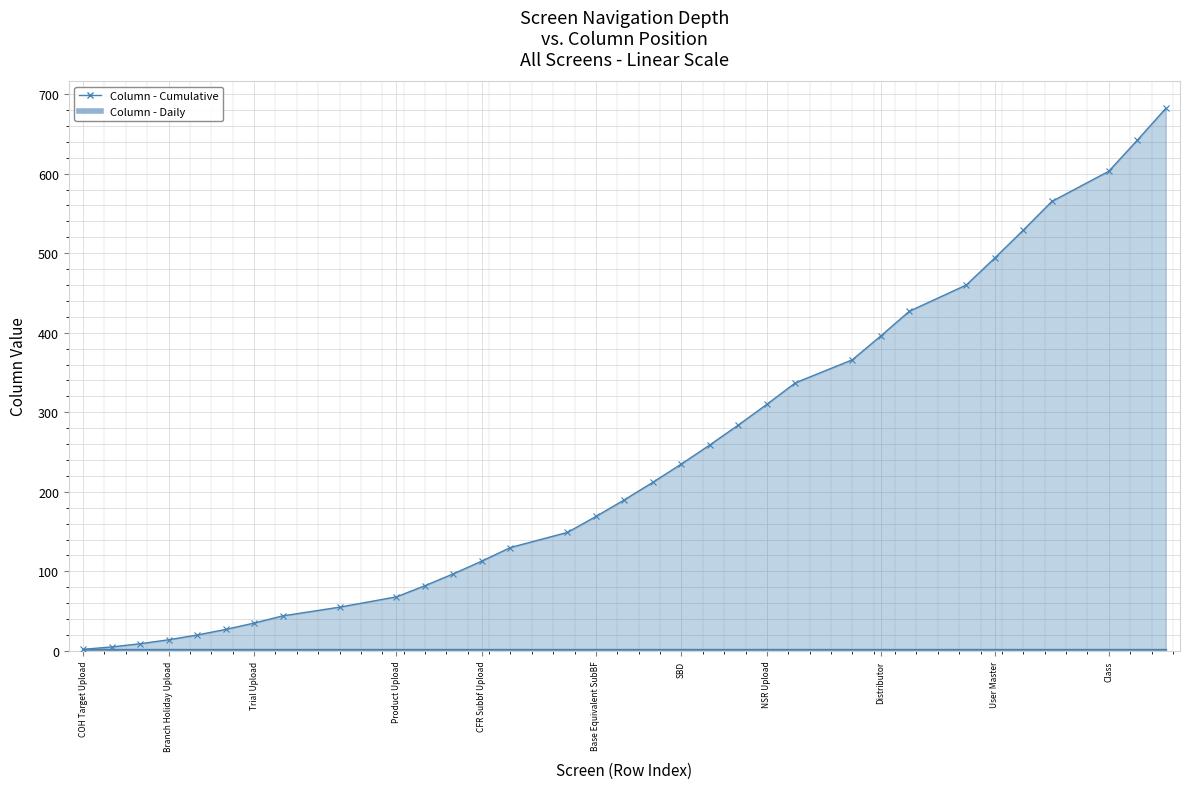

What is the value of the Column - Daily point at the 4th from the left?

2